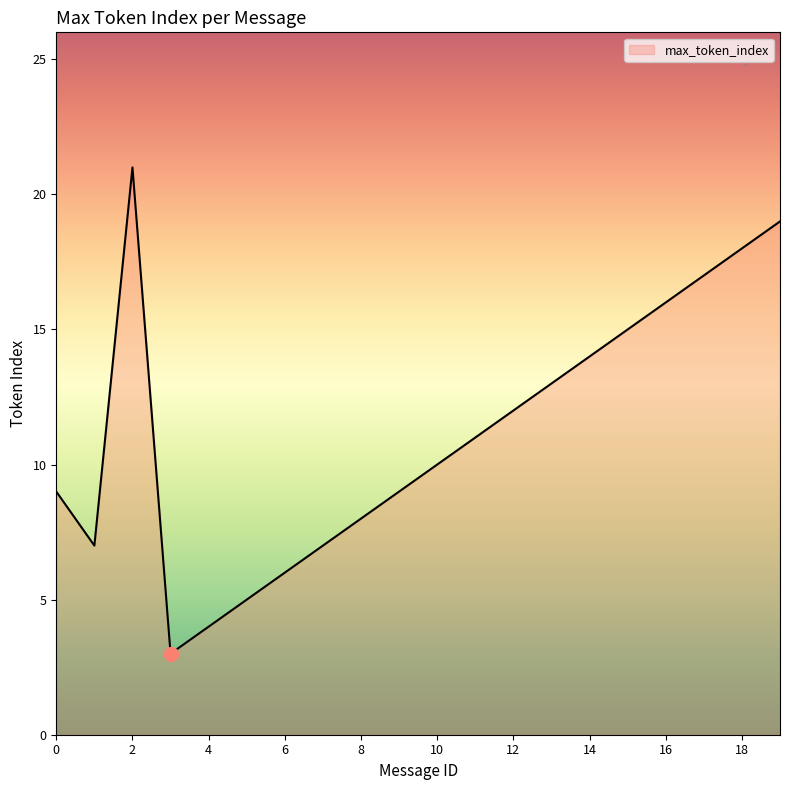

What is the smallest value displayed?

3